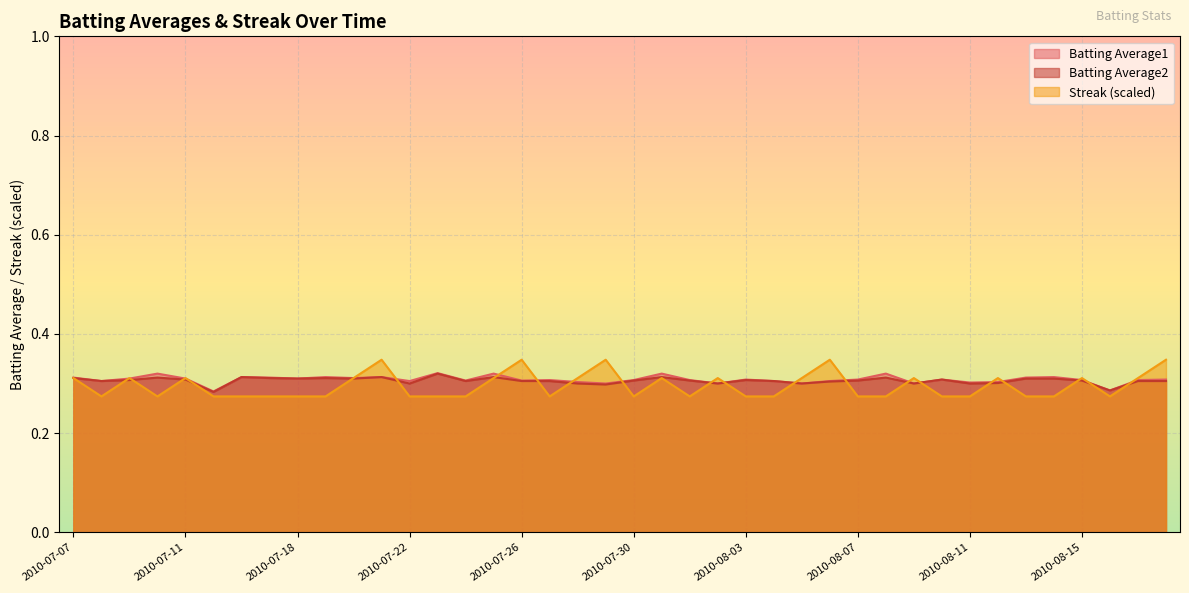

Reading right to left, transcribe all the data shown in this chart.

Batting Average1: 2010-08-18=0.3	2010-08-17=0.3	2010-08-16=0.3	2010-08-15=0.3	2010-08-14=0.3	2010-08-13=0.3	2010-08-12=0.3	2010-08-11=0.3	2010-08-10=0.3	2010-08-09=0.3	2010-08-08=0.3	2010-08-07=0.3	2010-08-06=0.3	2010-08-05=0.3	2010-08-04=0.3	2010-08-03=0.3	2010-08-02=0.3	2010-08-01=0.3	2010-07-31=0.3	2010-07-30=0.3	2010-07-29=0.3	2010-07-28=0.3	2010-07-27=0.3	2010-07-26=0.3	2010-07-25=0.3	2010-07-24=0.3	2010-07-23=0.3	2010-07-22=0.3	2010-07-21=0.3	2010-07-20=0.3	2010-07-19=0.3	2010-07-18=0.3	2010-07-17=0.3	2010-07-16=0.3	2010-07-15=0.3	2010-07-11=0.3	2010-07-10=0.3	2010-07-09=0.3	2010-07-08=0.3	2010-07-07=0.3
Batting Average2: 2010-08-18=0.3	2010-08-17=0.3	2010-08-16=0.3	2010-08-15=0.3	2010-08-14=0.3	2010-08-13=0.3	2010-08-12=0.3	2010-08-11=0.3	2010-08-10=0.3	2010-08-09=0.3	2010-08-08=0.3	2010-08-07=0.3	2010-08-06=0.3	2010-08-05=0.3	2010-08-04=0.3	2010-08-03=0.3	2010-08-02=0.3	2010-08-01=0.3	2010-07-31=0.3	2010-07-30=0.3	2010-07-29=0.3	2010-07-28=0.3	2010-07-27=0.3	2010-07-26=0.3	2010-07-25=0.3	2010-07-24=0.3	2010-07-23=0.3	2010-07-22=0.3	2010-07-21=0.3	2010-07-20=0.3	2010-07-19=0.3	2010-07-18=0.3	2010-07-17=0.3	2010-07-16=0.3	2010-07-15=0.3	2010-07-11=0.3	2010-07-10=0.3	2010-07-09=0.3	2010-07-08=0.3	2010-07-07=0.3
Streak: 2010-08-18=0.3	2010-08-17=0.3	2010-08-16=0.3	2010-08-15=0.3	2010-08-14=0.3	2010-08-13=0.3	2010-08-12=0.3	2010-08-11=0.3	2010-08-10=0.3	2010-08-09=0.3	2010-08-08=0.3	2010-08-07=0.3	2010-08-06=0.3	2010-08-05=0.3	2010-08-04=0.3	2010-08-03=0.3	2010-08-02=0.3	2010-08-01=0.3	2010-07-31=0.3	2010-07-30=0.3	2010-07-29=0.3	2010-07-28=0.3	2010-07-27=0.3	2010-07-26=0.3	2010-07-25=0.3	2010-07-24=0.3	2010-07-23=0.3	2010-07-22=0.3	2010-07-21=0.3	2010-07-20=0.3	2010-07-19=0.3	2010-07-18=0.3	2010-07-17=0.3	2010-07-16=0.3	2010-07-15=0.3	2010-07-11=0.3	2010-07-10=0.3	2010-07-09=0.3	2010-07-08=0.3	2010-07-07=0.3